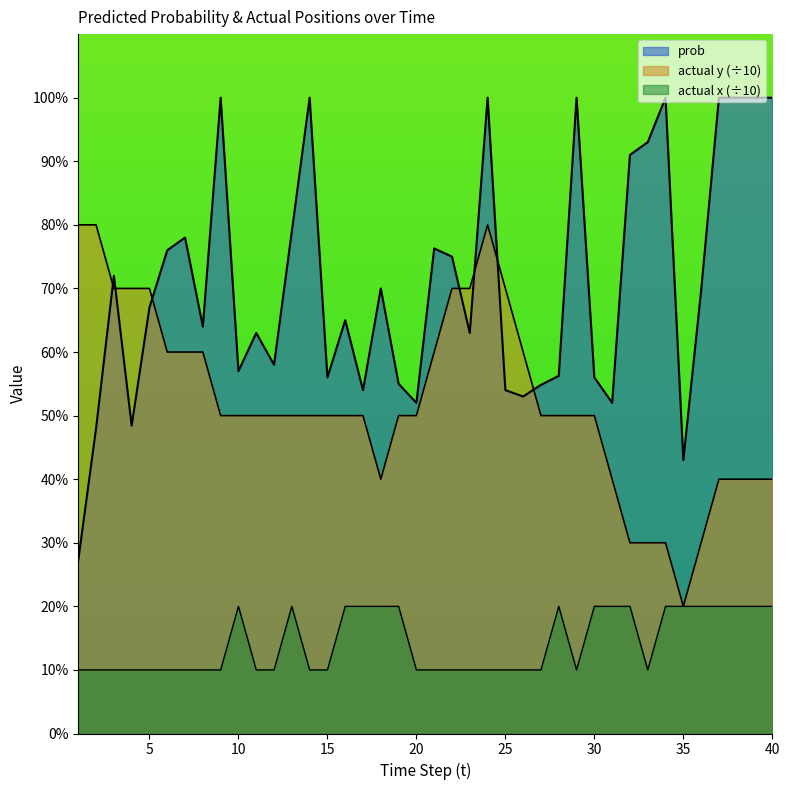

What is the value of the actual y point at the 27th from the left?

0.5